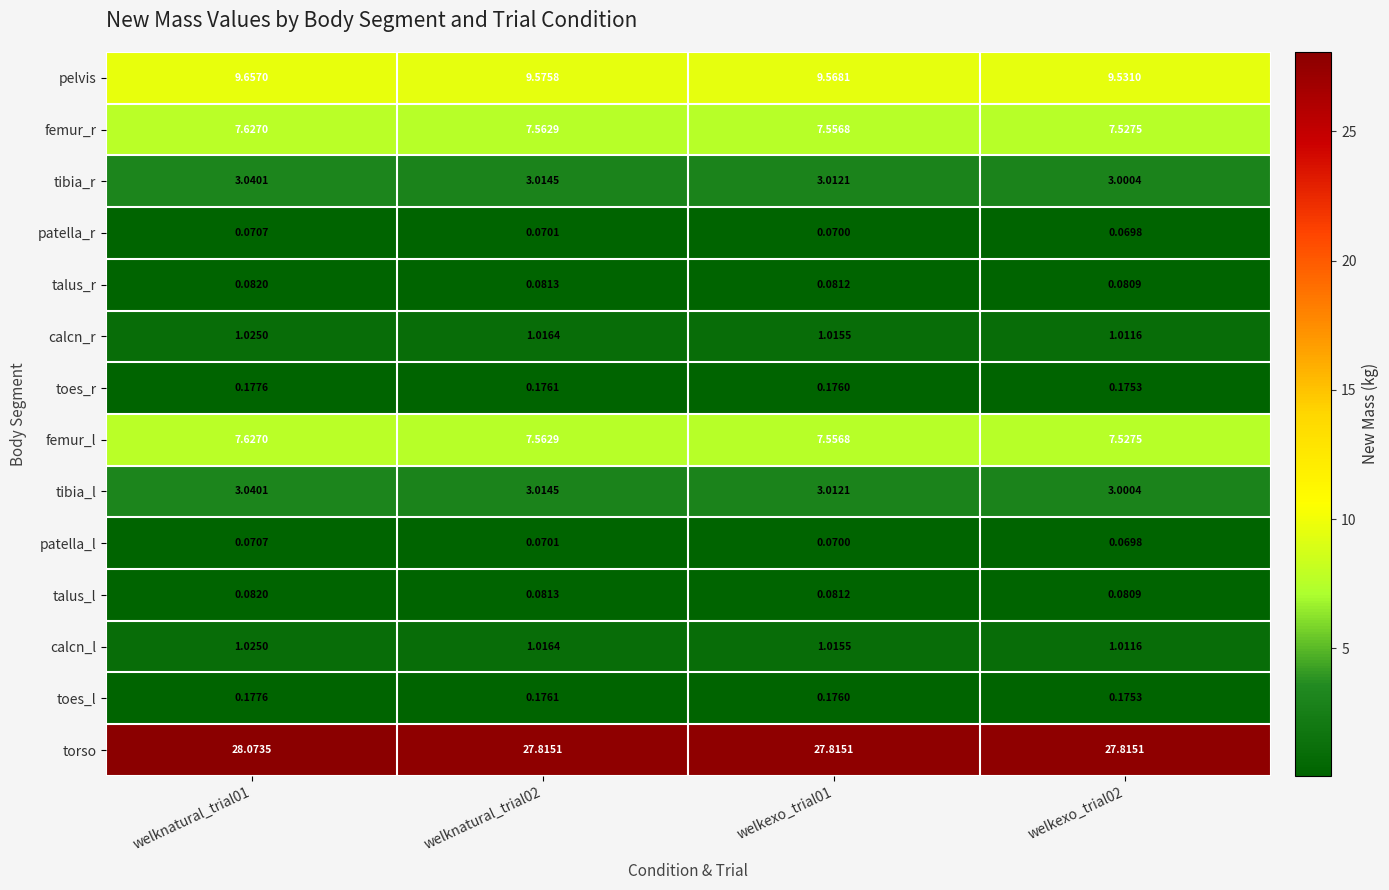

What is the greatest value displayed?

28.1